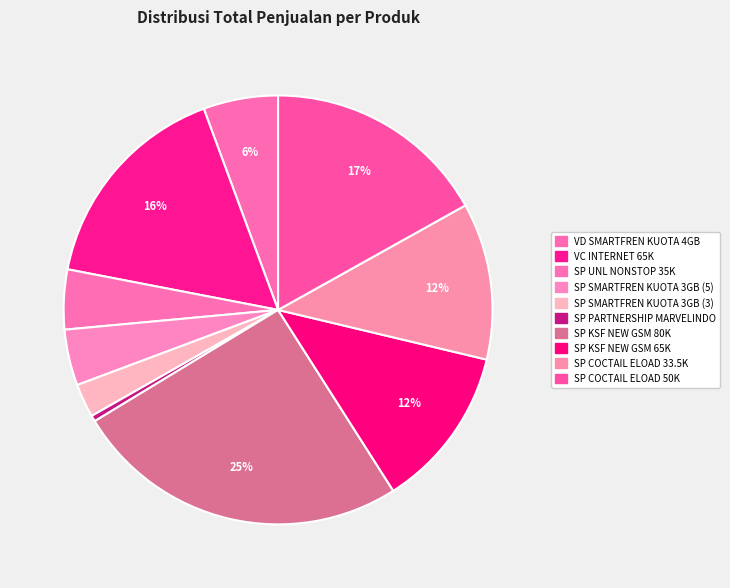

How many slices are in this pie chart?

10